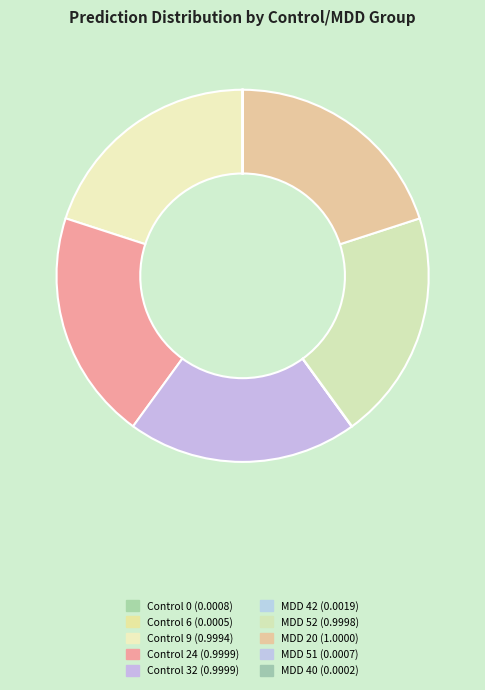

What percentage is the MDD 20 slice, to the nearest percent?

20%